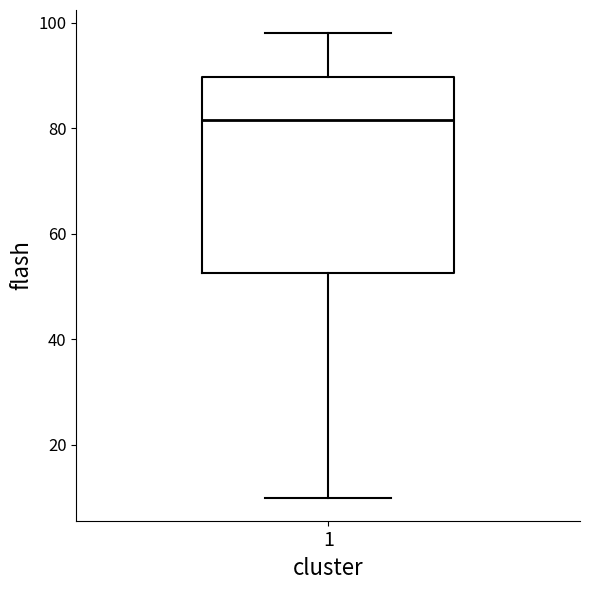

Where does the median line of the box at x = 1 sit on the y-axis? The values are not printed on the chart, so give them approximately, as read against the axis.

82